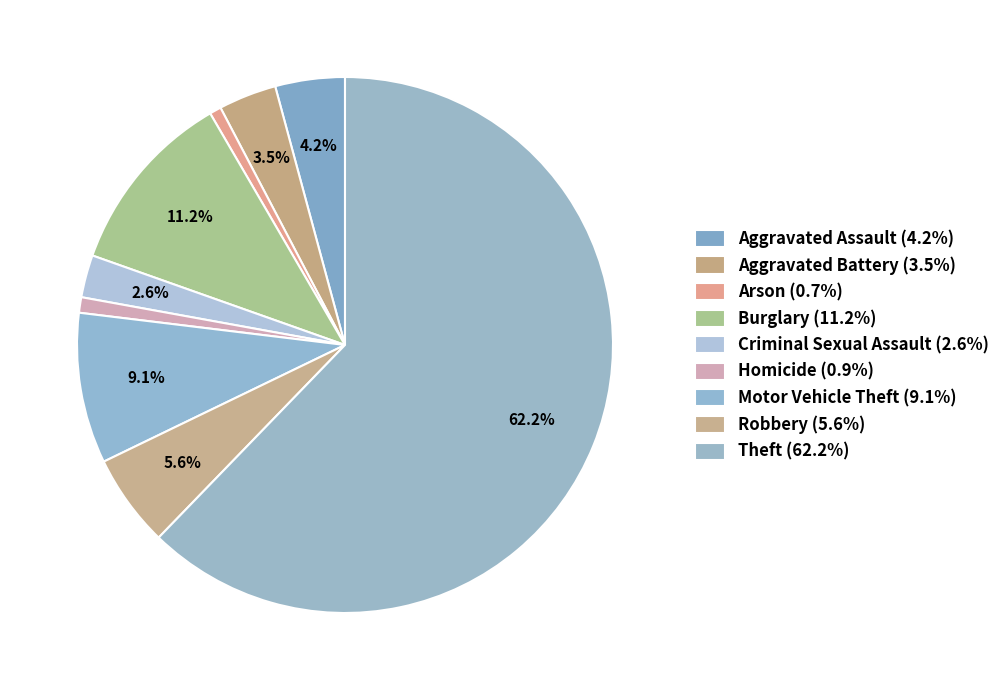

How many slices are in this pie chart?

9